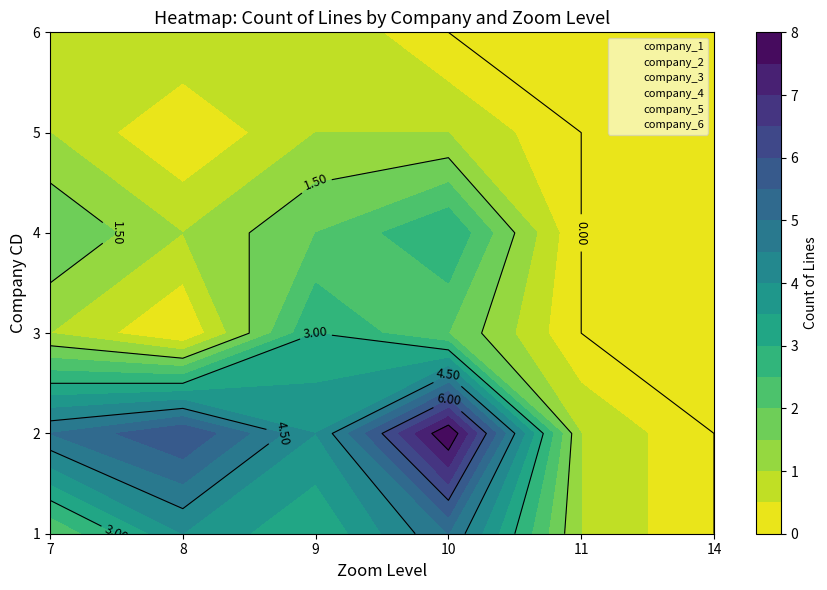

Is the value of company_1 at 9 greater than the value of company_6 at 11?

No